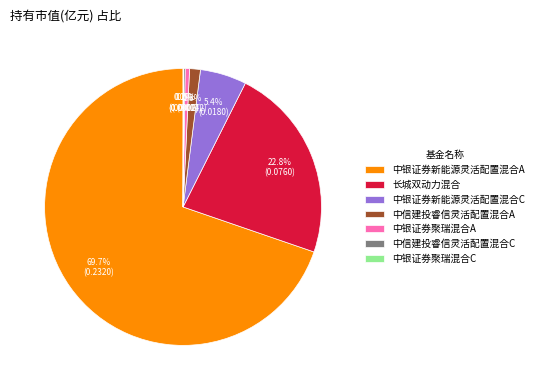

Is the sum of 长城双动力混合 and 中银证券新能源灵活配置混合A greater than half?

Yes